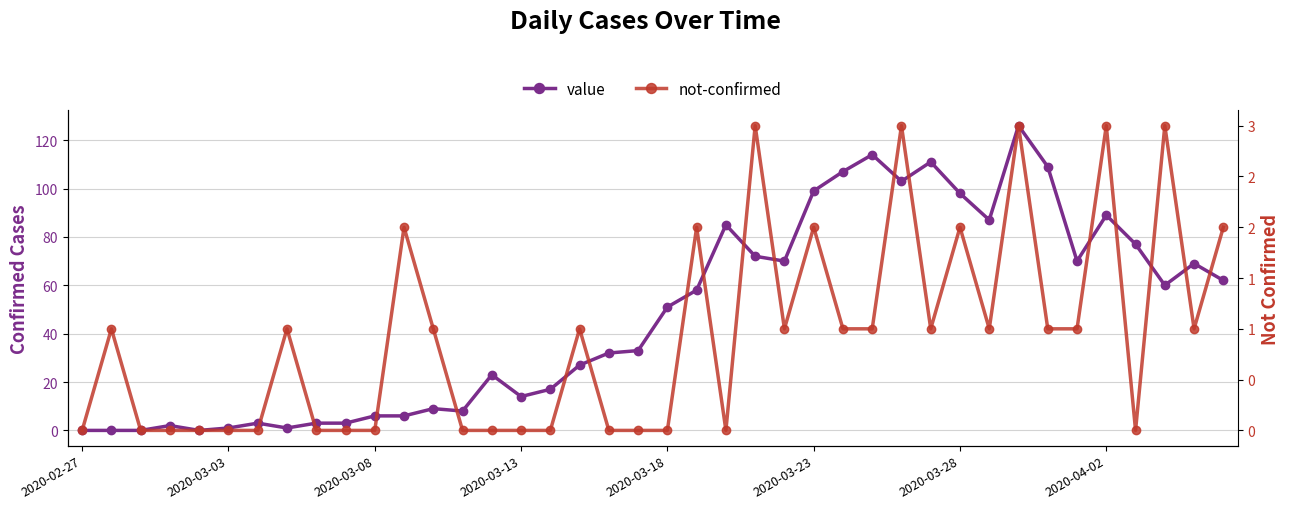

Is the value of not-confirmed at 29 greater than the value of value at 2020-04-02?

No